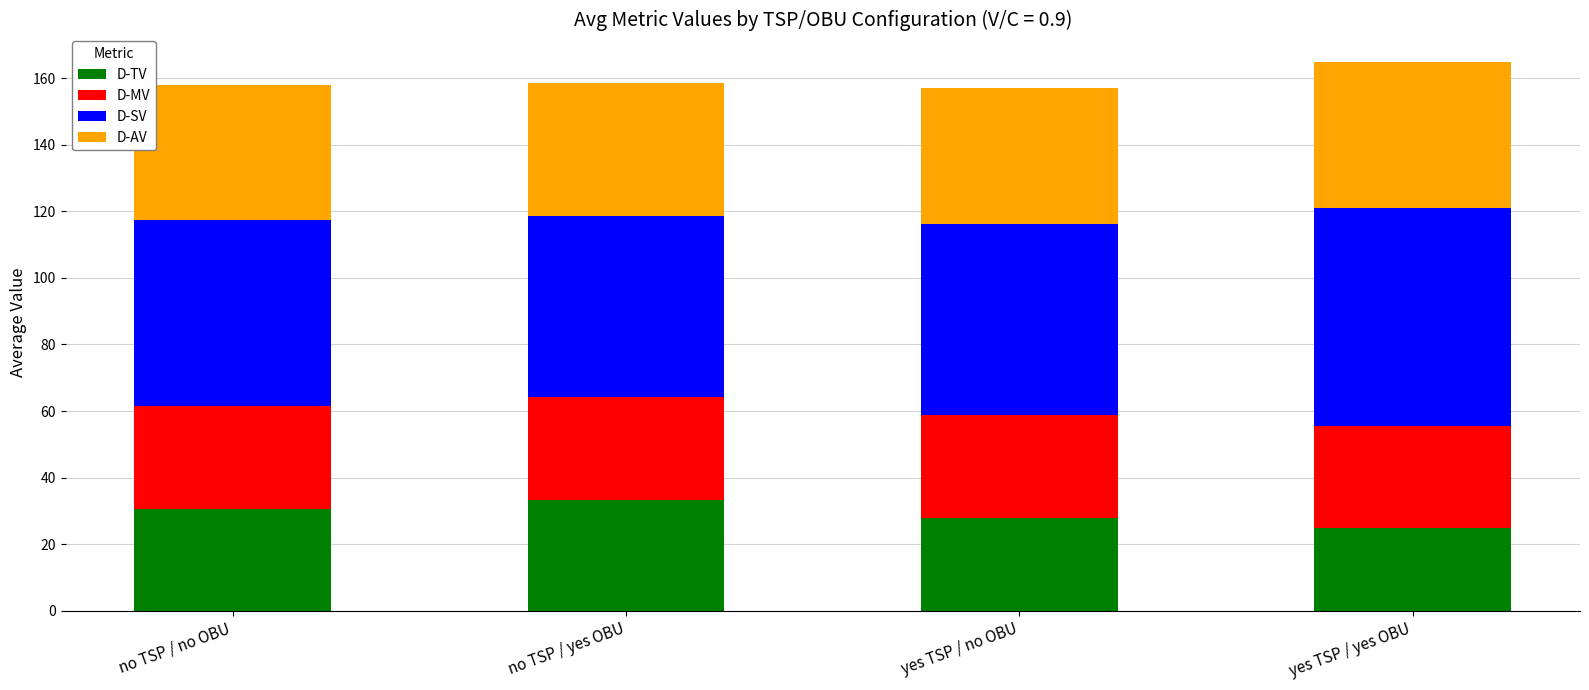

What is the minimum value for D-TV?

25.0